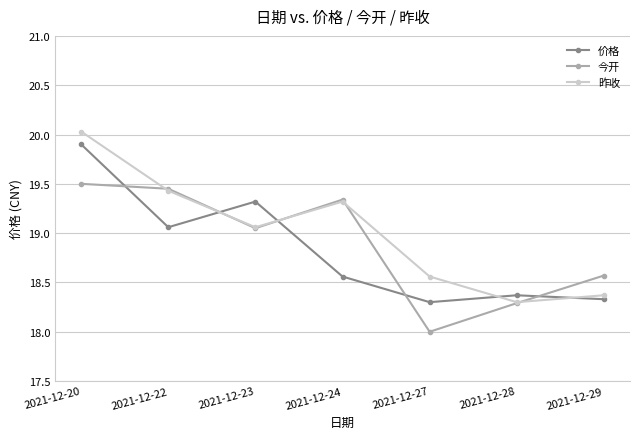

What is the total value across all series at 2021-12-24?

57.2